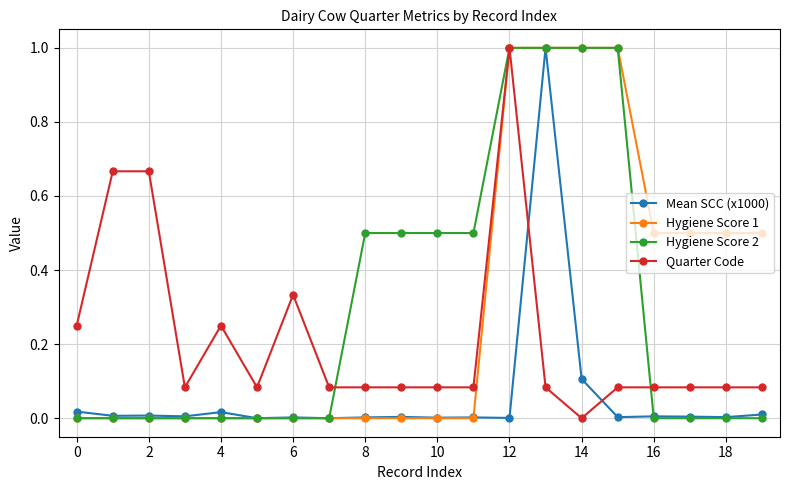

What is the maximum value for Hygiene Score 2?

1.0